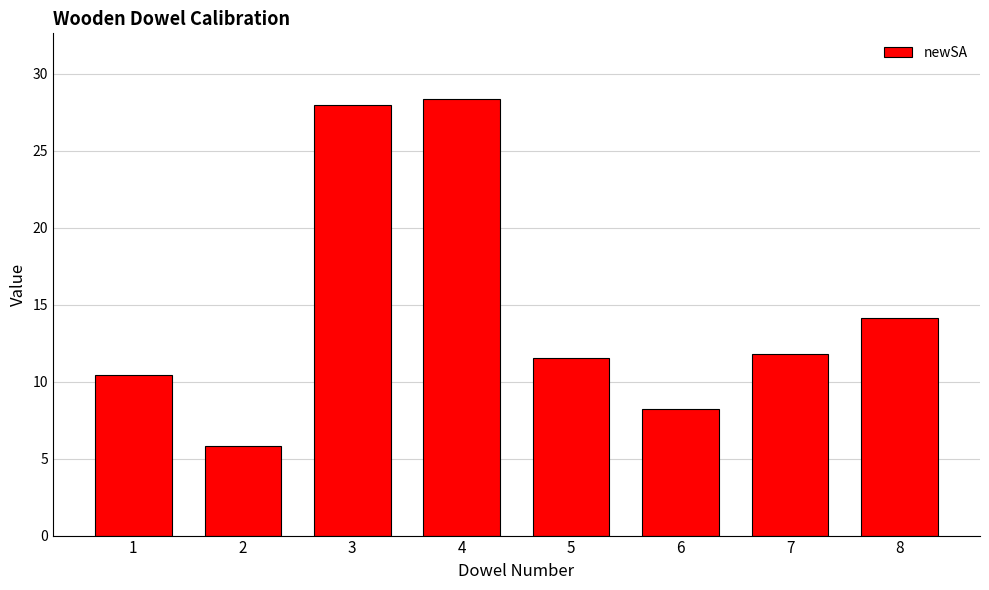

True or false: the data shows 18.1 at 1.

False